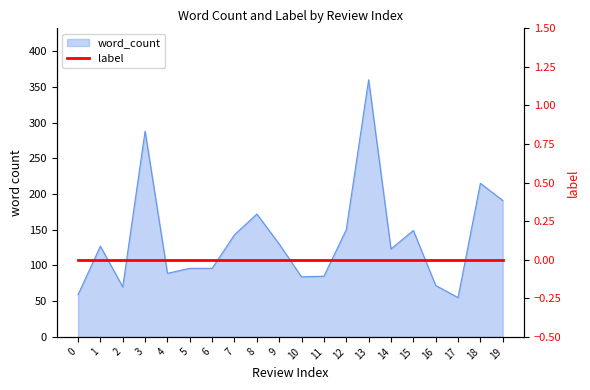

Reading right to left, list all the values displayed in this chart.

191	215	55	72	149	123	360	150	85	84	130	172	143	96	96	89	288	70	127	59